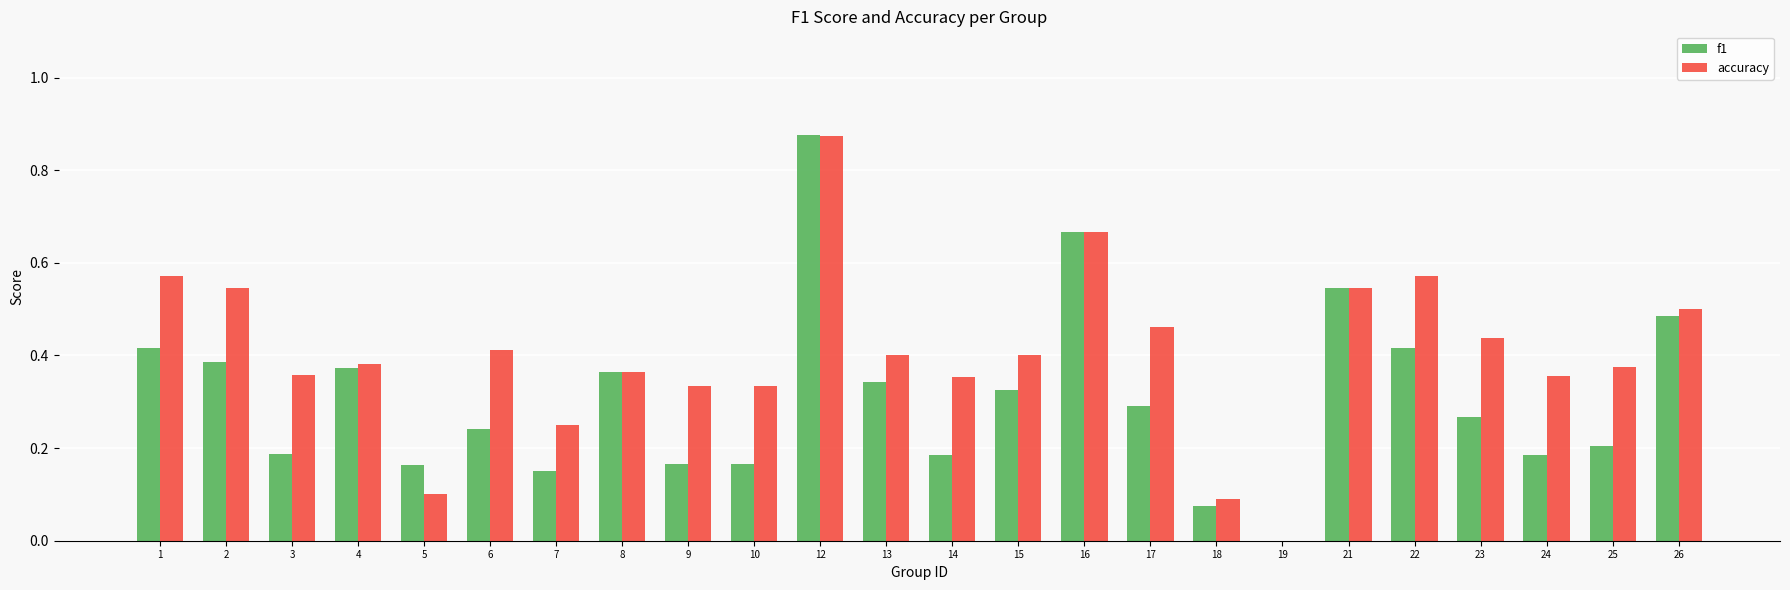

How many values in accuracy are above zero?

23